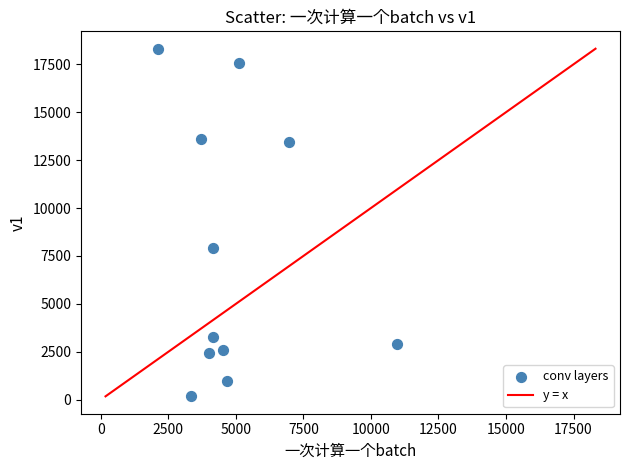

What Y value in the scatter plot is closest to 9242?

7924.3